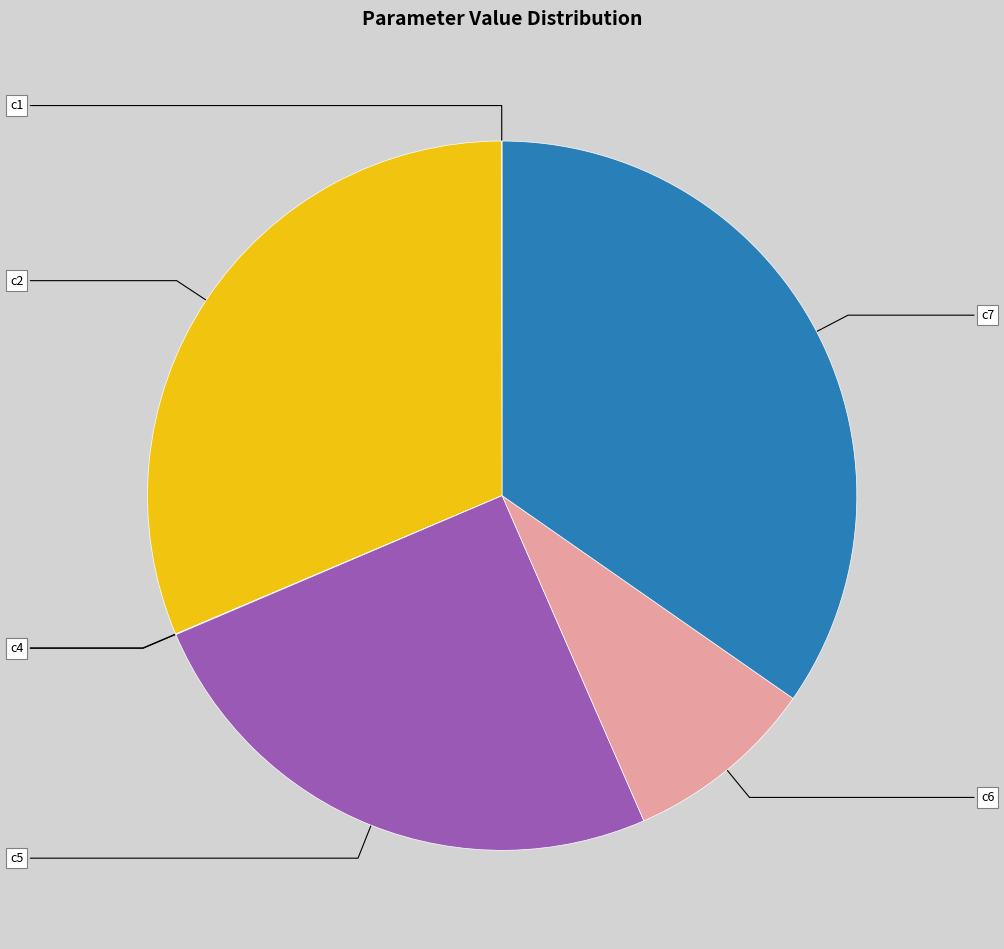

Approximately how many times larger is the value at c6 compared to c2?

0.3